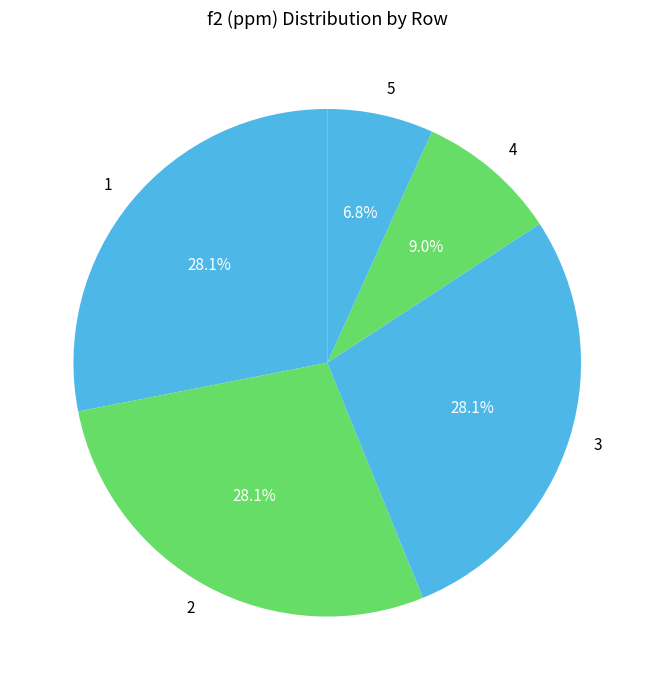

Does any single category account for the majority?

No